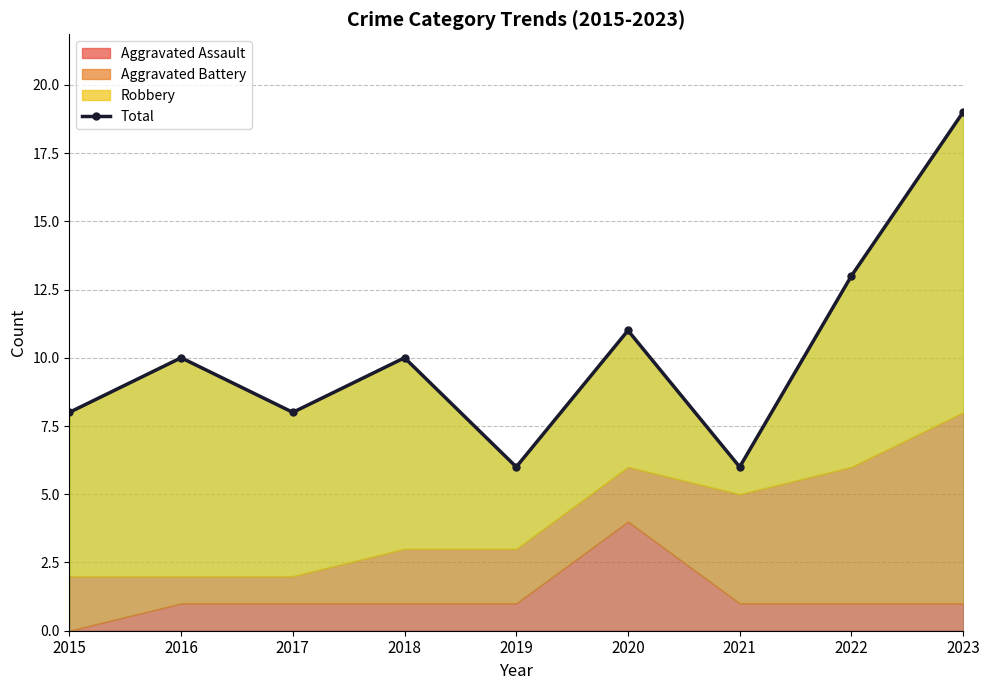

What is the difference between the maximum and minimum values?

13